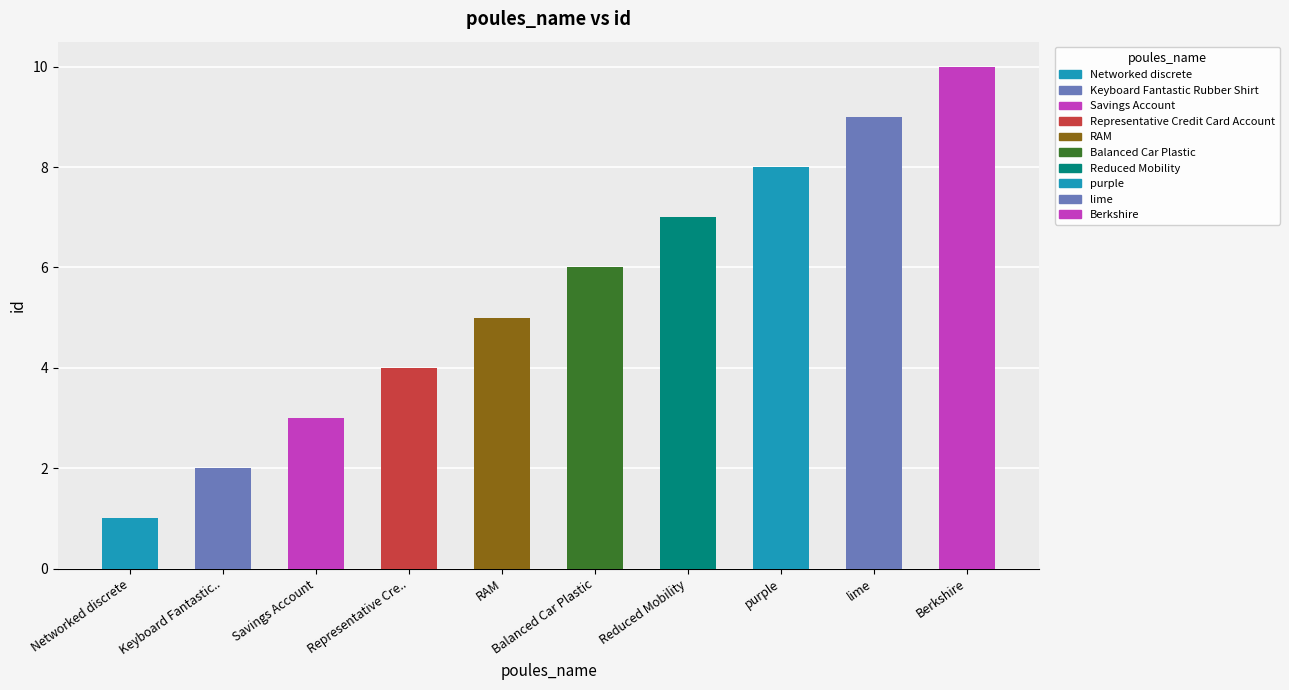

The chart shows a value of 16 at lime. True or false?

False